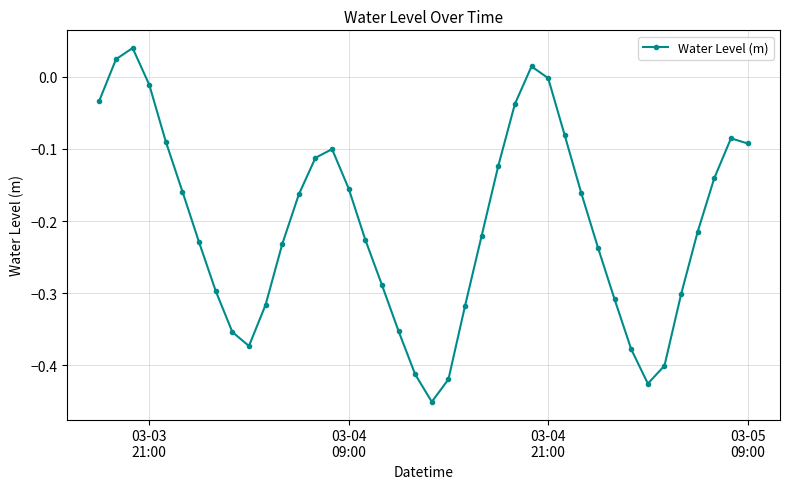

What is the difference between the second highest and minimum values?

0.5